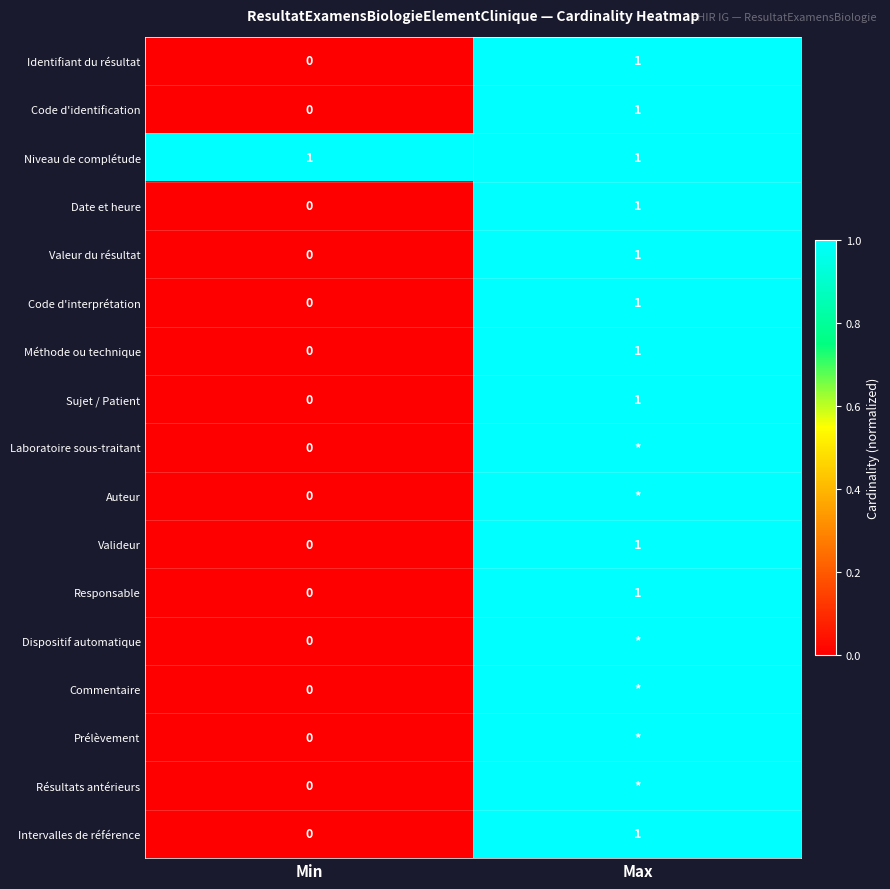

Rank the categories by Code d'identification value from lowest to highest.

Min, Max